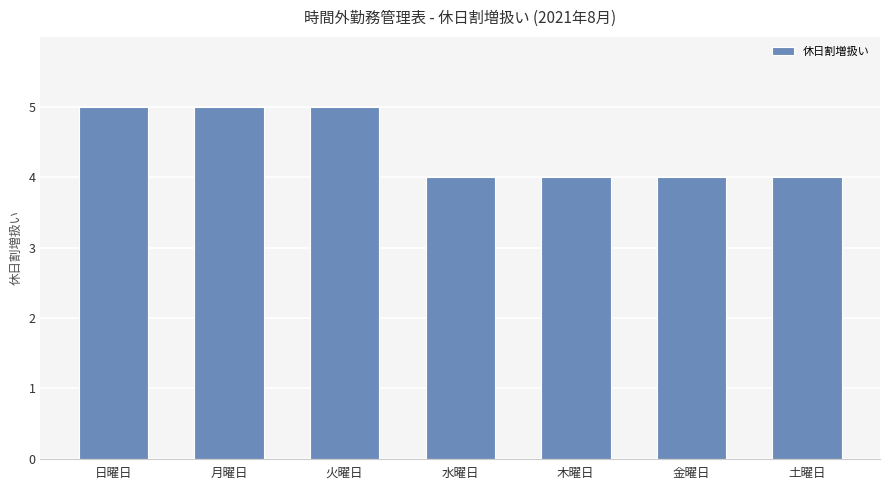

What is the greatest value displayed?

5